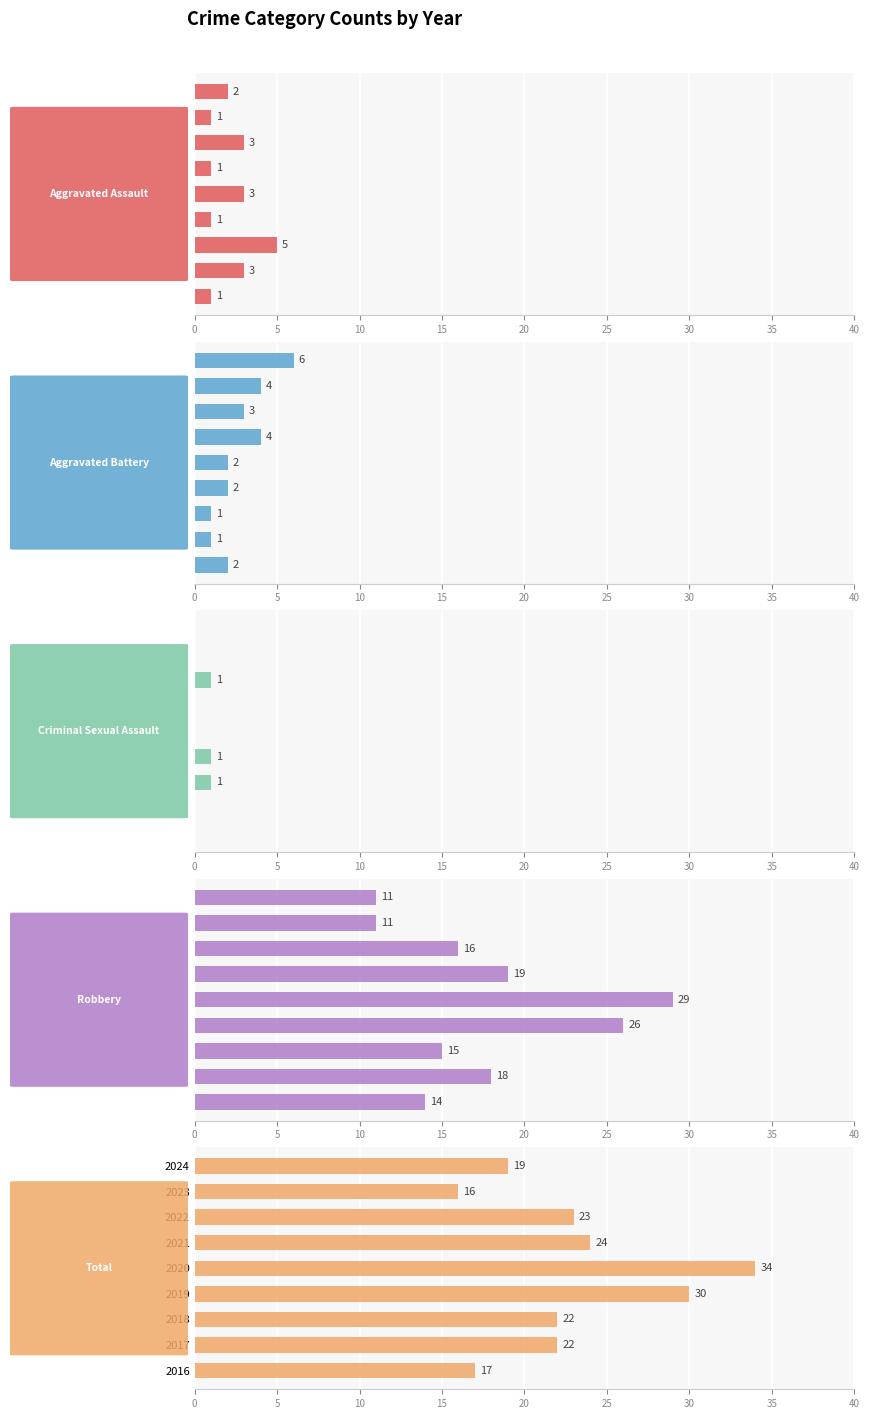

Between 0 and 40, which is larger?

40